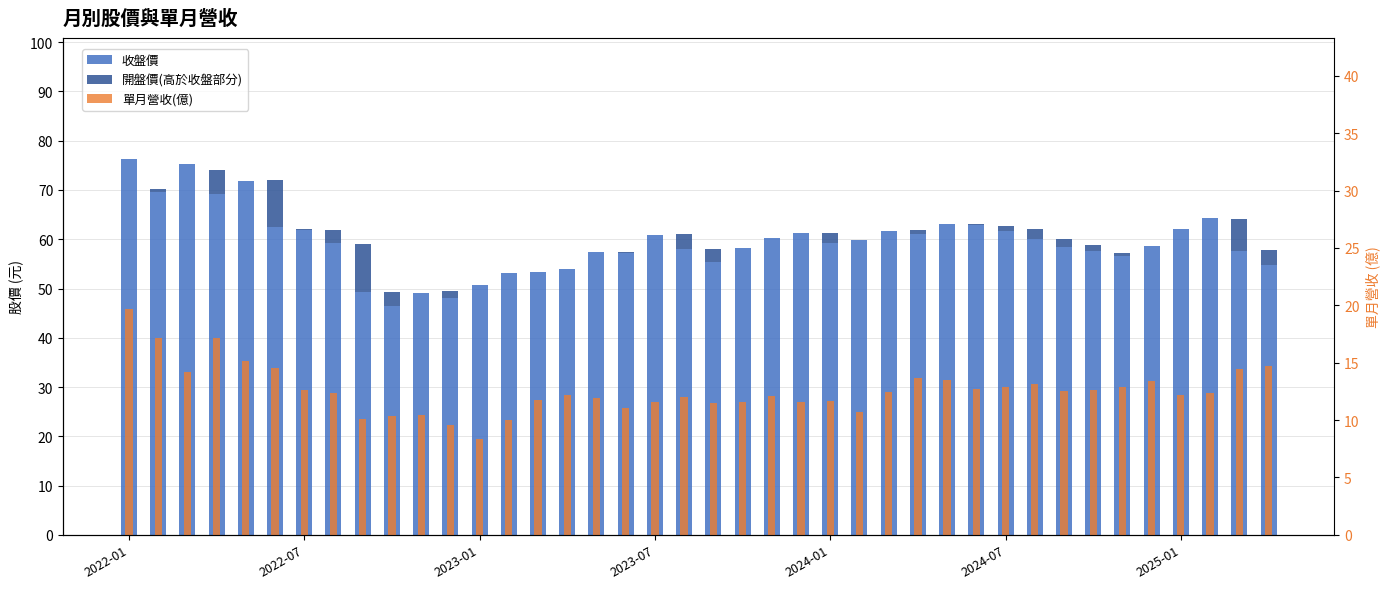

How many groups of bars are there?

40